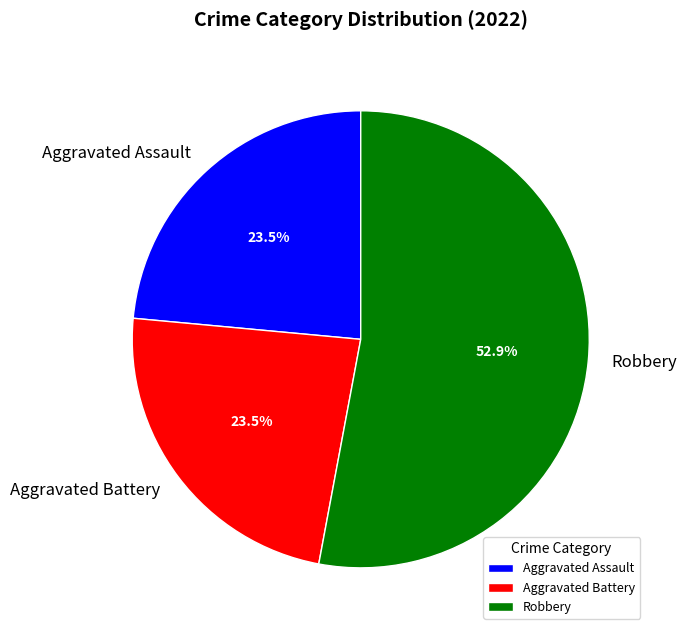

What is the ratio of the value at Aggravated Assault to the value at Aggravated Battery?

1.0